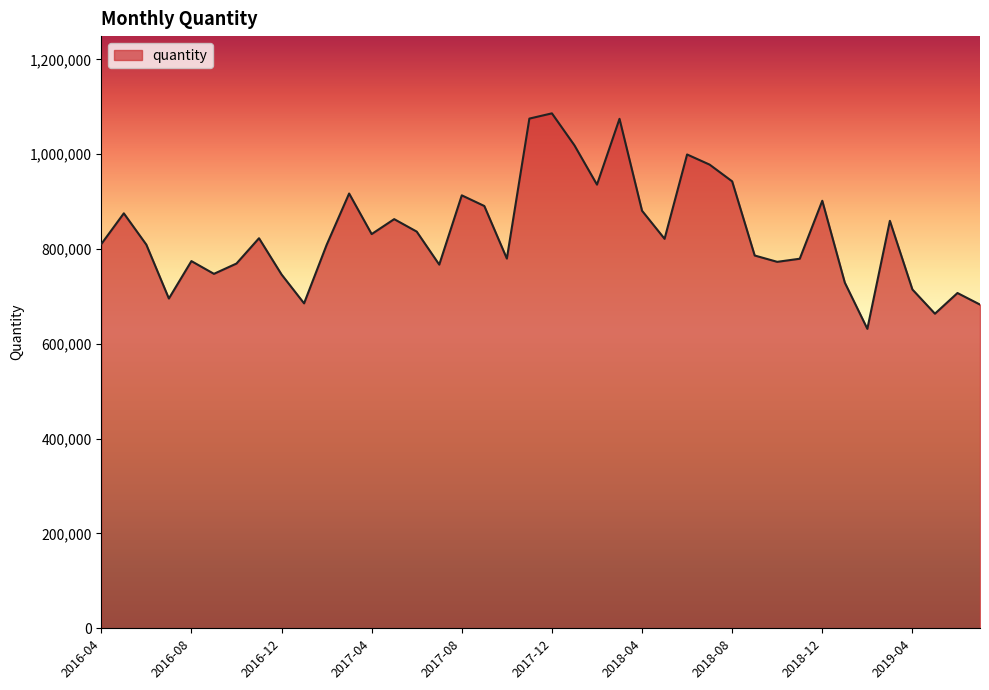

What is the maximum value shown in the chart?

1086000